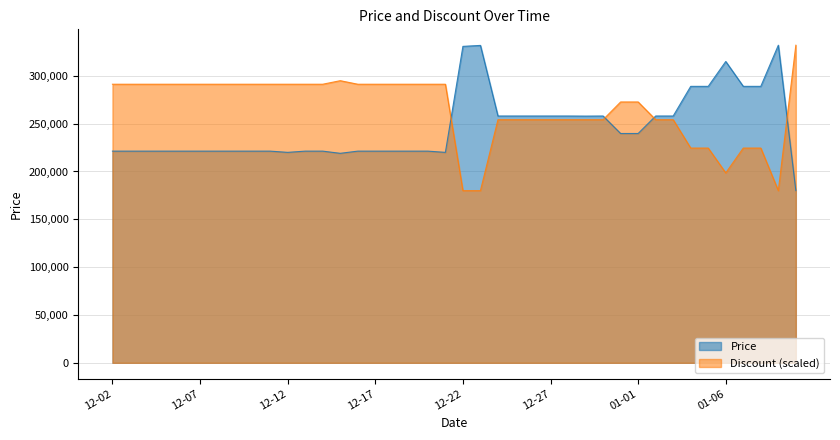

What is the total value across all series at 01-06?

513536.6